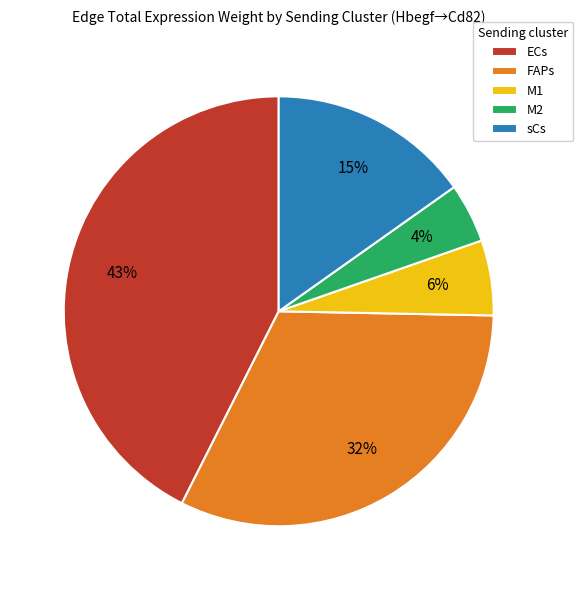

The ECs slice represents 43% of the pie. True or false?

True